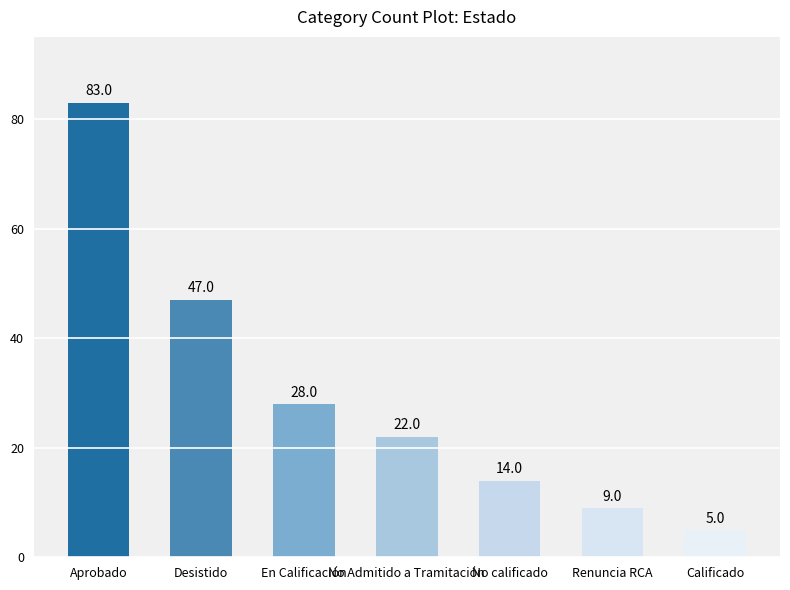

The value at En Calificación is 8. True or false?

False